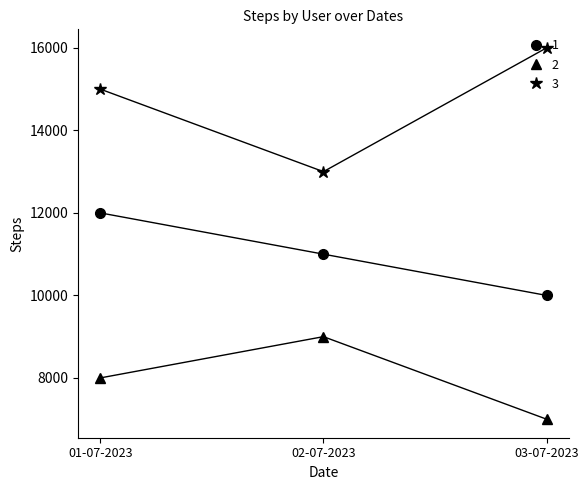

At which category is the sum across all series the highest?

01-07-2023